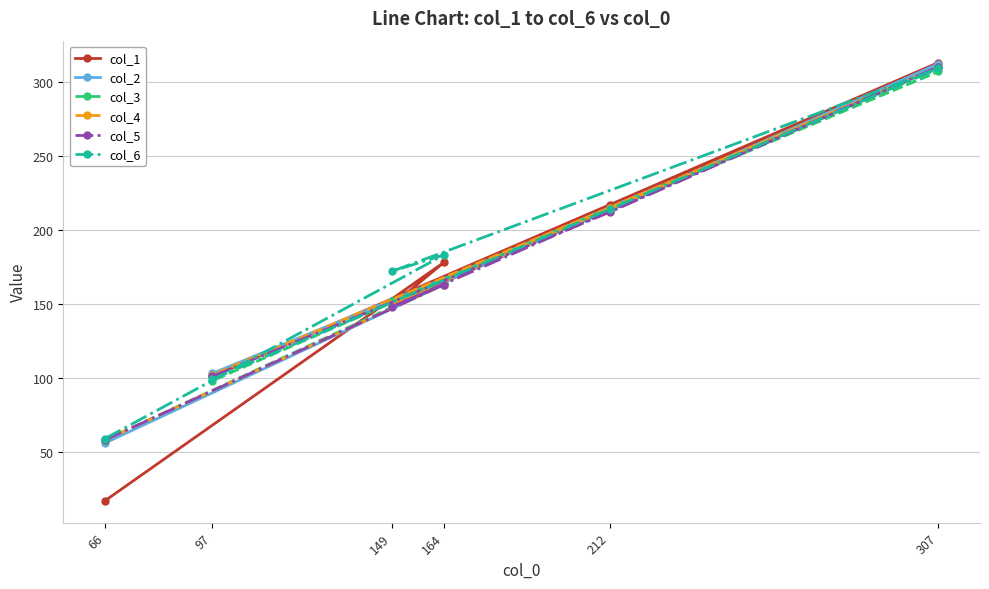

At which category is the sum across all series the highest?

307